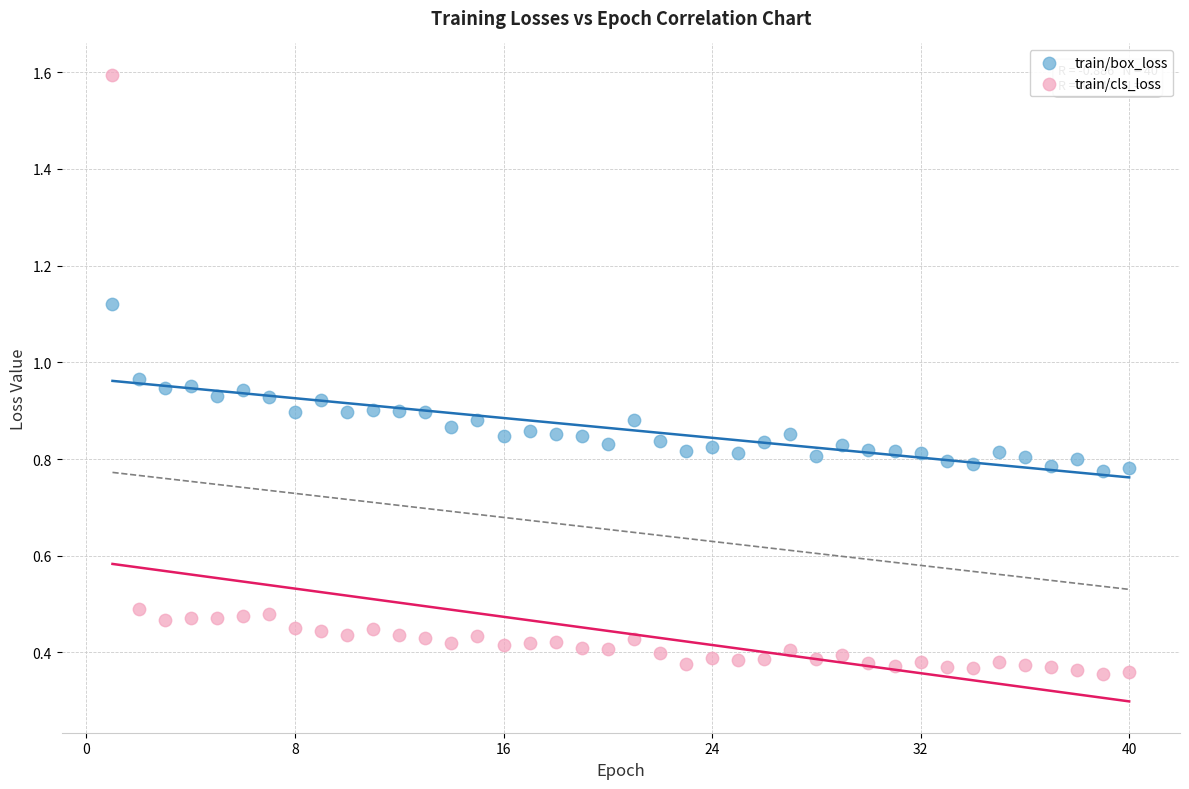

Which series has the widest spread of Y values?

train/cls_loss